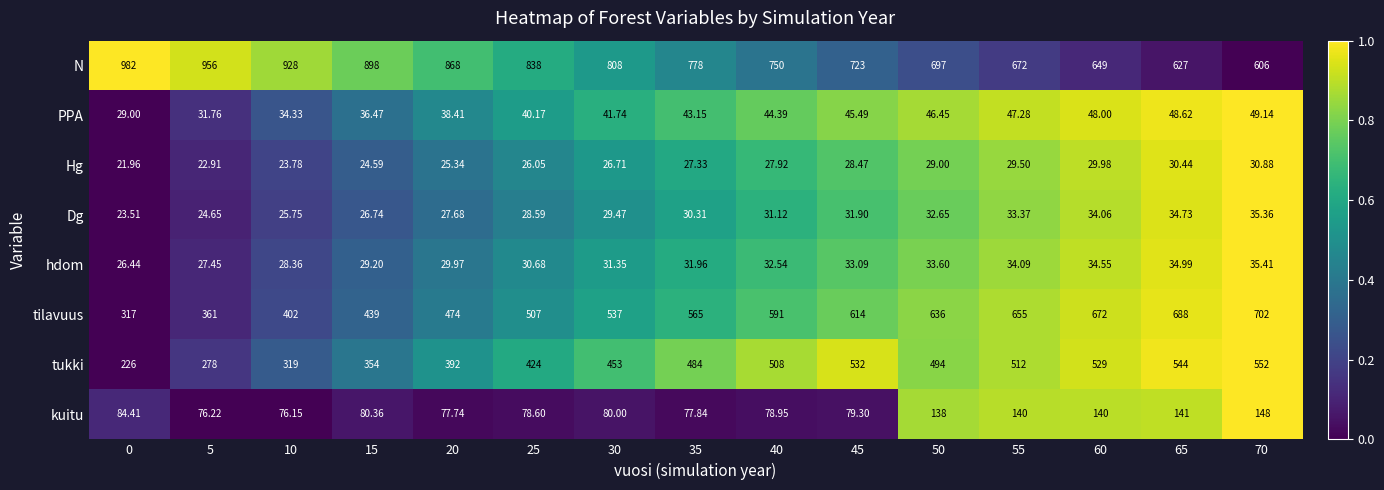

Rank the series by their maximum value, from lowest to highest.

Hg, Dg, hdom, PPA, kuitu, tukki, tilavuus, N